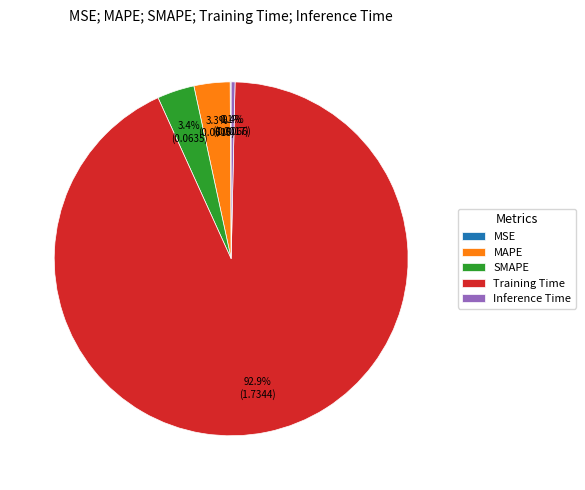

What is the majority slice?

Training Time